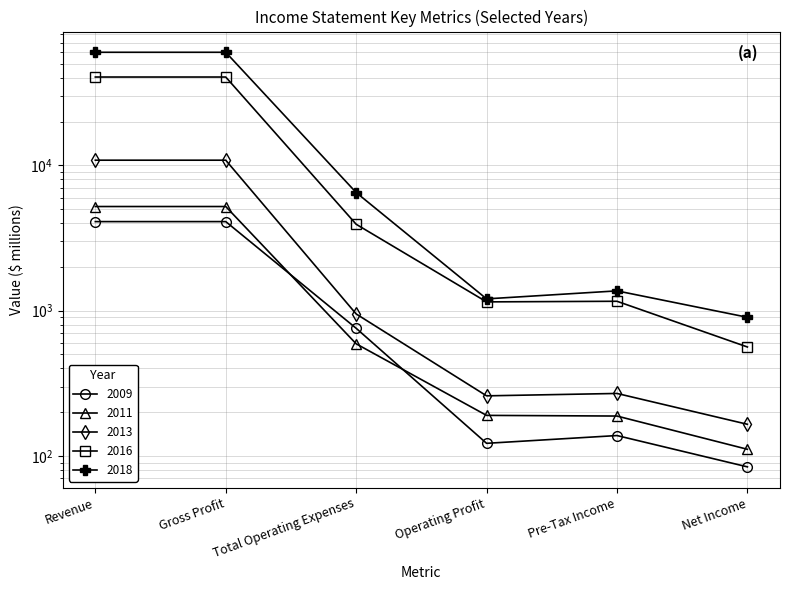

Reading left to right, list all the values displayed in this chart.

2009: 4103	4103	756	122	138	84
2011: 5211	5211	591	190	188	111
2013: 10863	10863	949	259	269	165
2016: 40607	40607	3934	1149	1160	562
2018: 60116	60116	6507	1205	1368	900